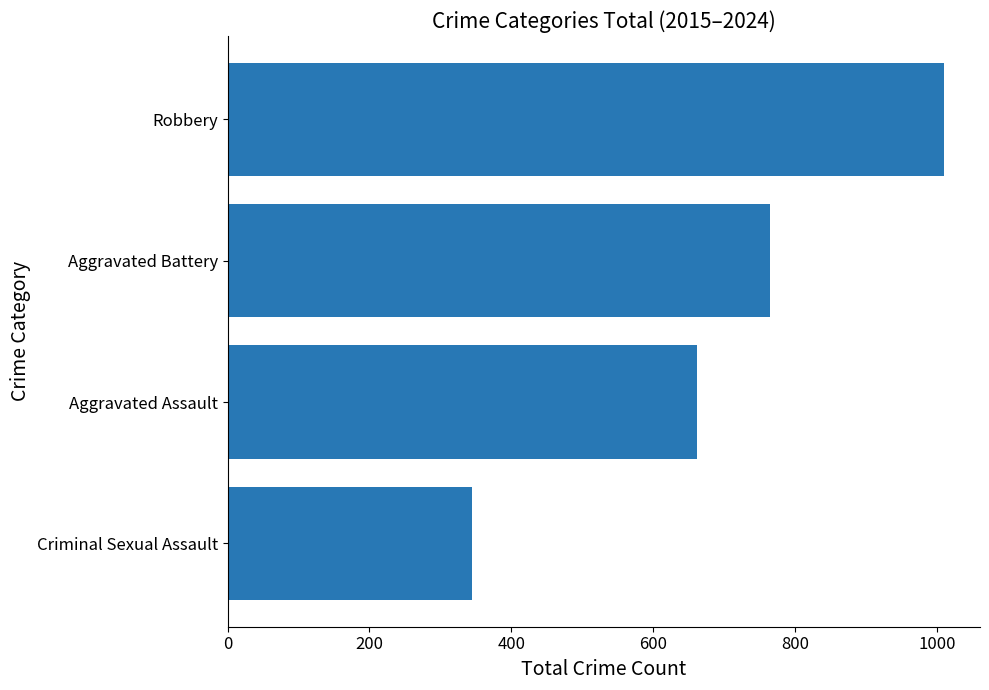

List the labels in order of value, largest first.

Robbery, Aggravated Battery, Aggravated Assault, Criminal Sexual Assault